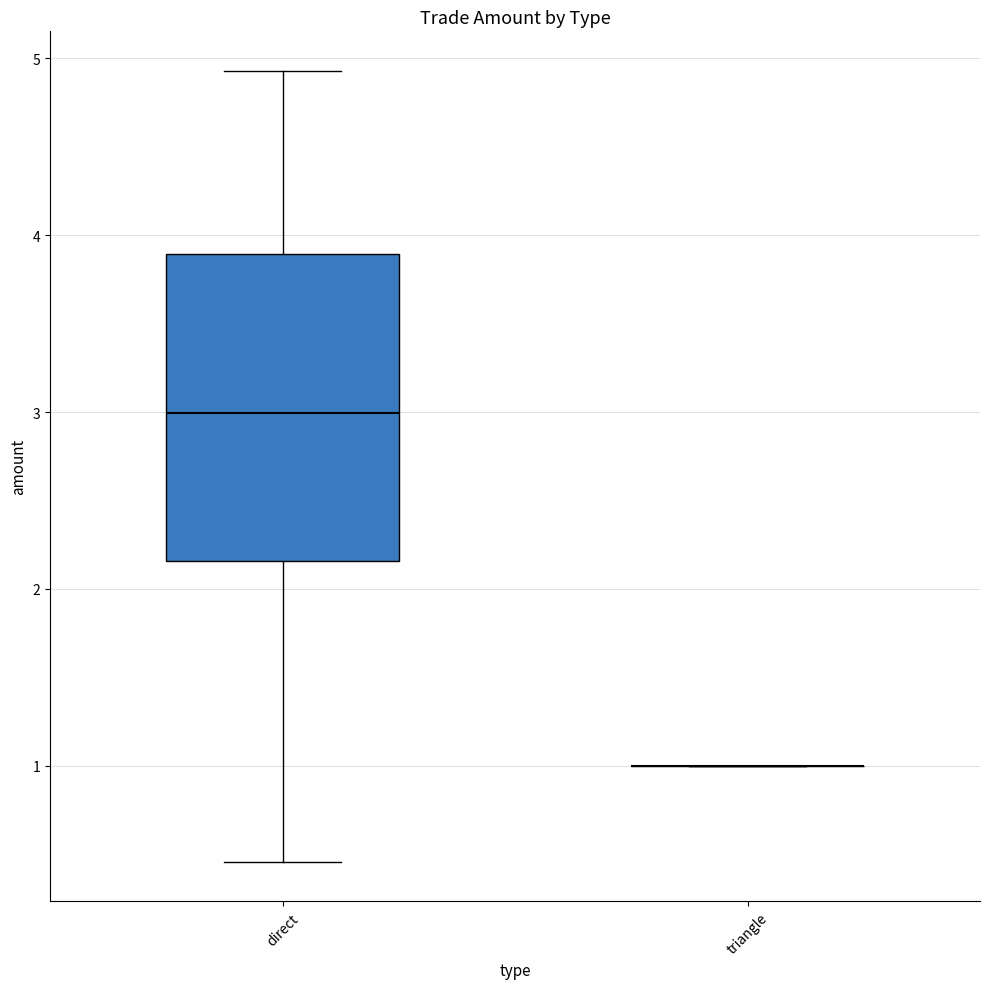

Reading left to right, read every box against the y-axis: the position of its median line, the range the box covers, and the ends of its whiskers. The values are not printed on the chart, so give them approximately, as read against the axis.

direct: median 3.0, box 2.2 to 3.9, whiskers 0.5 to 4.9
triangle: box collapsed to a line at 1.0, whiskers 1.0 to 1.0